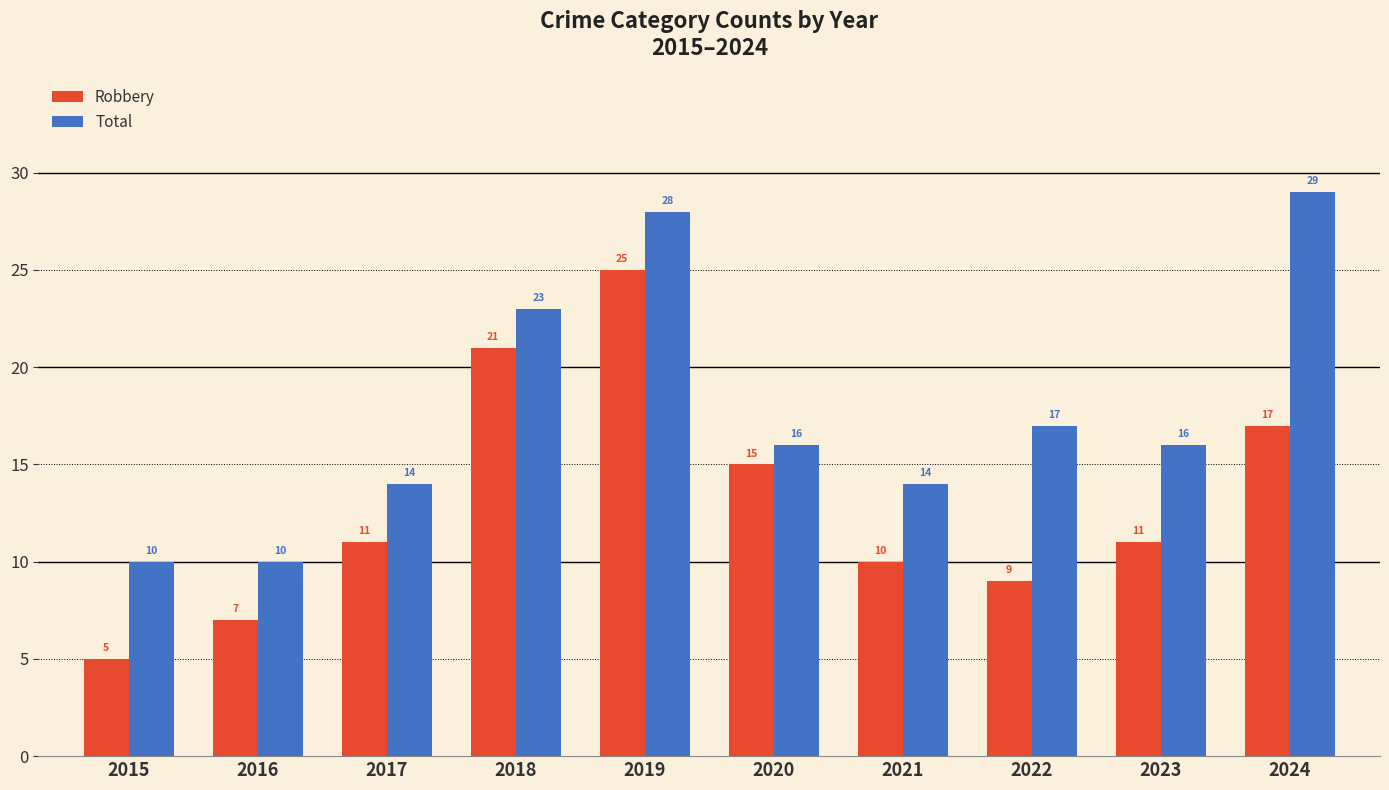

The value of Robbery at 2024 is 5. True or false?

False